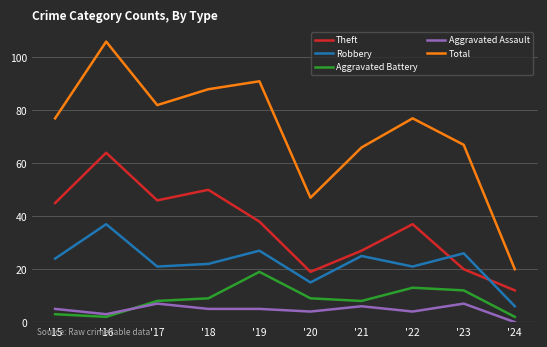

True or false: Theft and Aggravated Assault cross at least once.

False